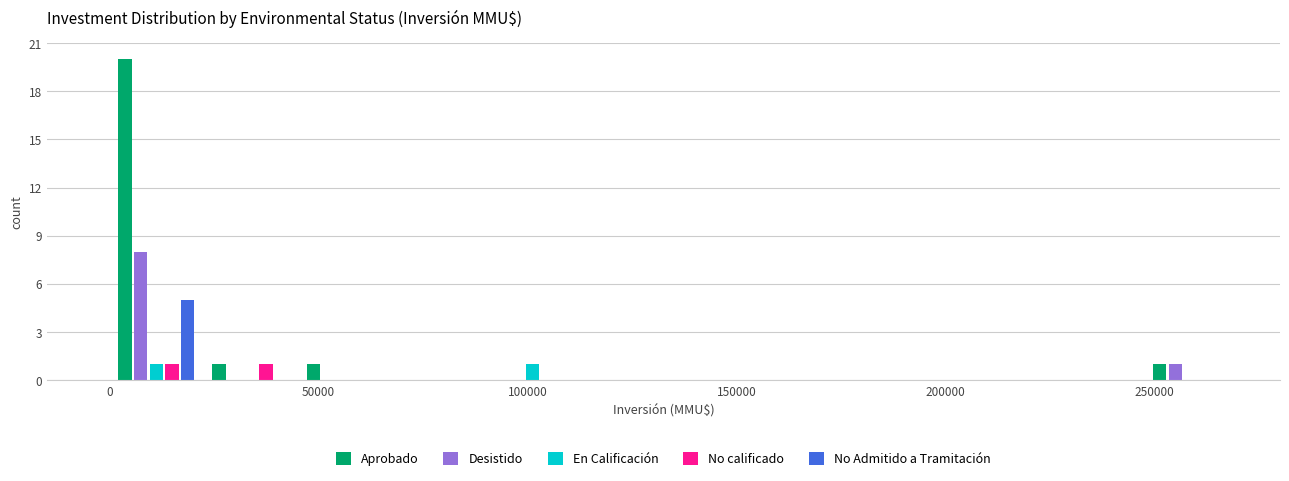

In the No Admitido a Tramitación series, which range on the x-axis has the tallest bar?

0 to 22500